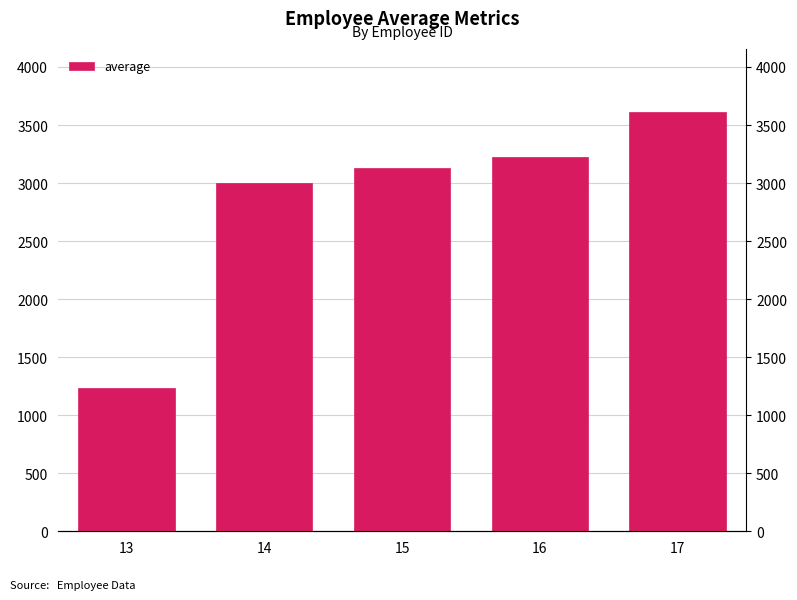

What is the average value?

2840.2